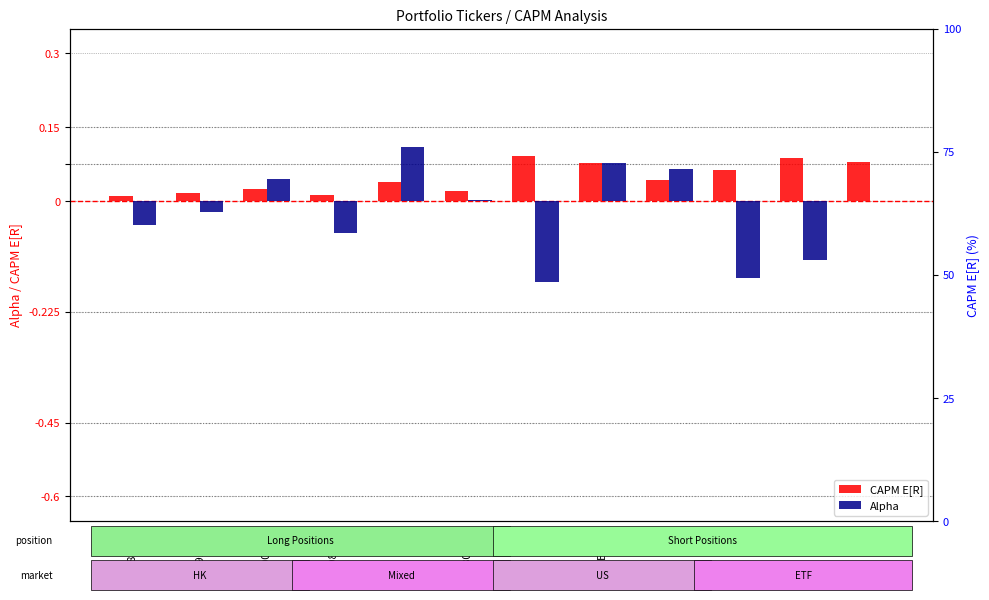

How many data points in Alpha are less than 0?

6